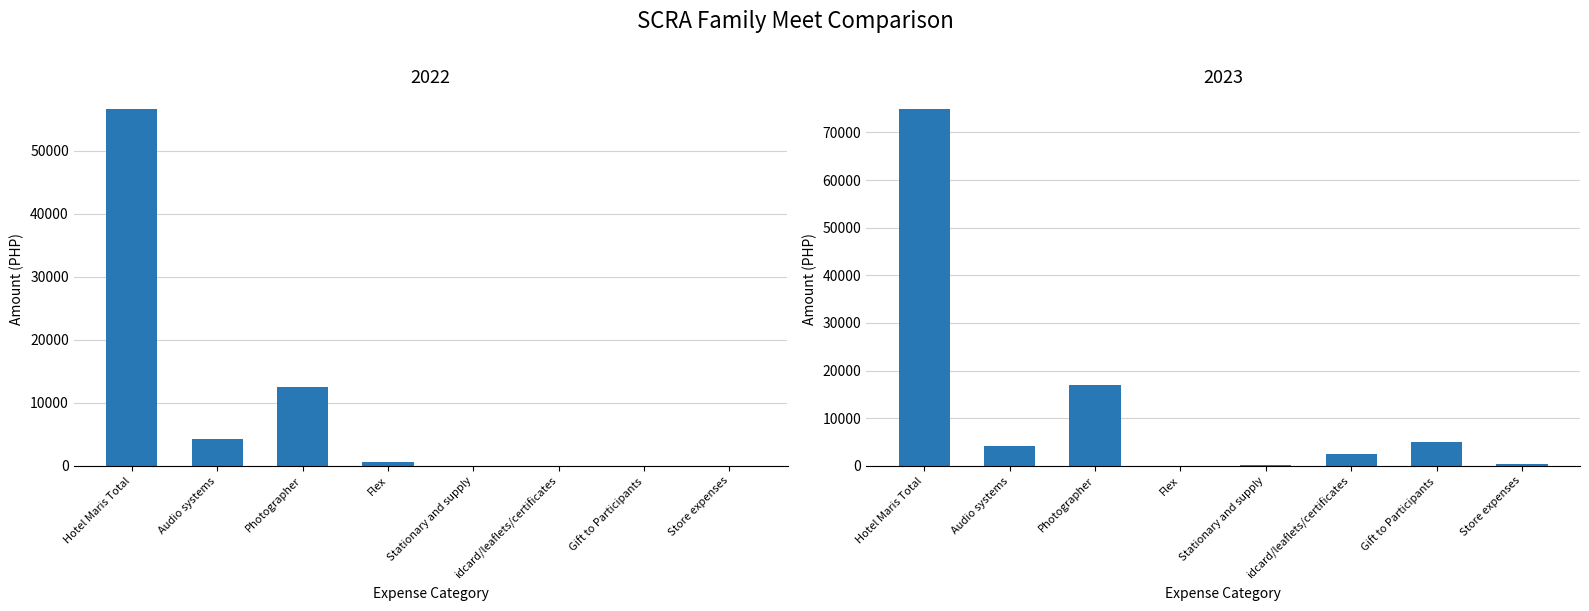

At how many categories does at least one series exceed 35626?

1